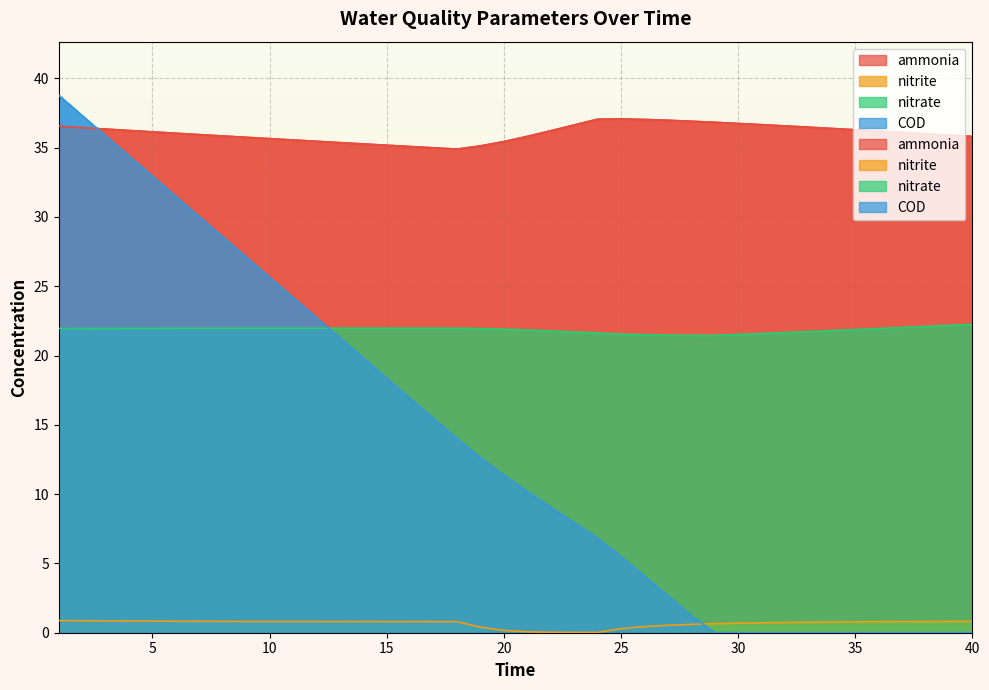

What value does the COD series have at 22?

9.1